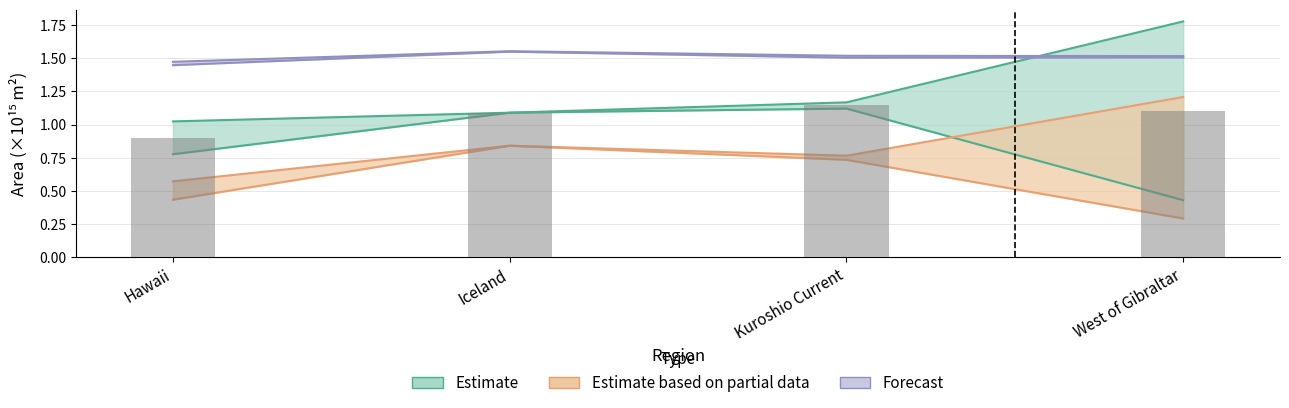

What is the sum of all area_upper values?

5.1